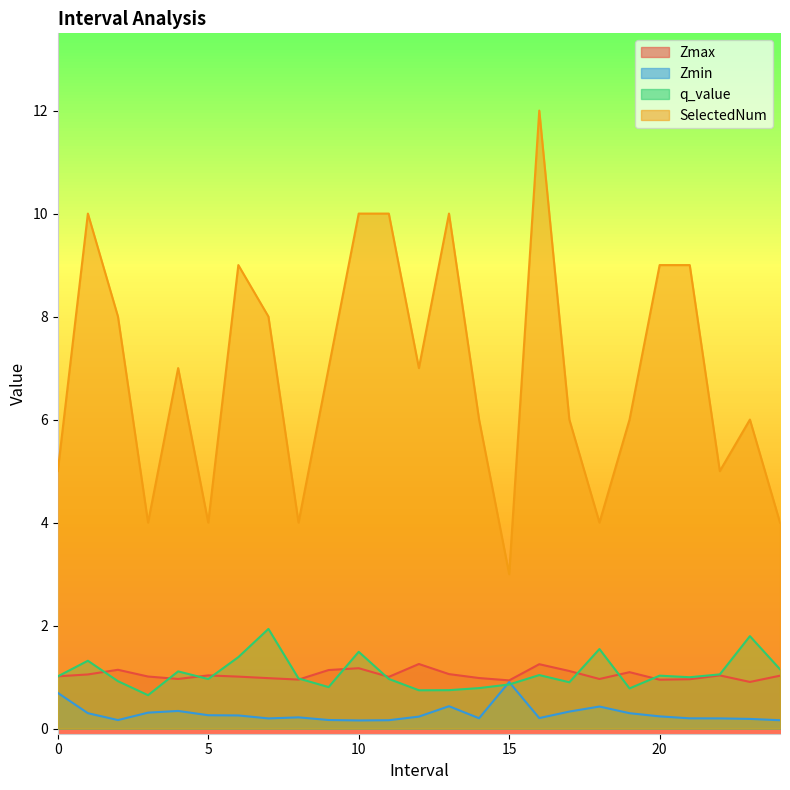

How many lines are shown in the chart?

4